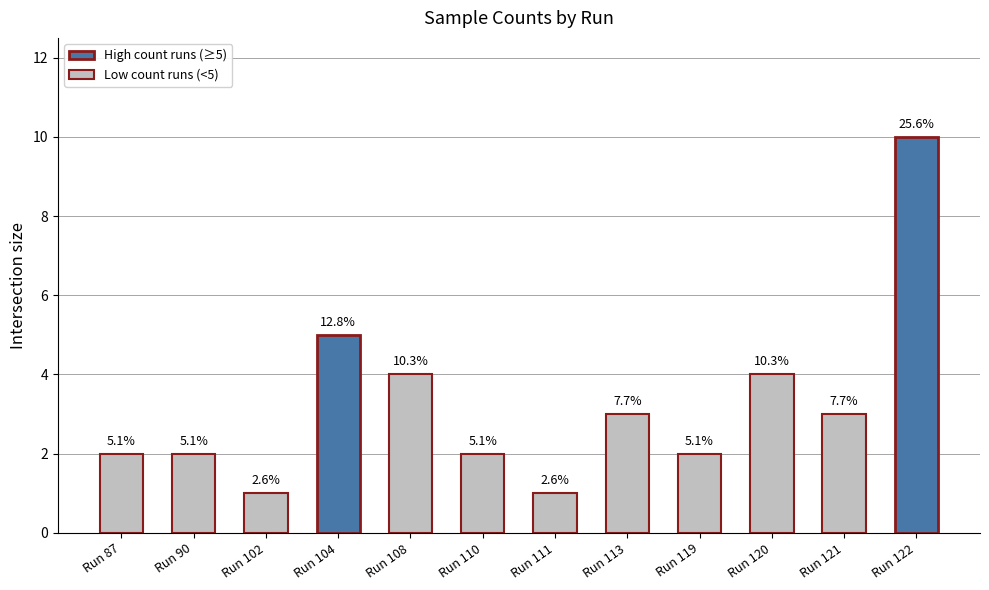

How many bars are there in total?

12